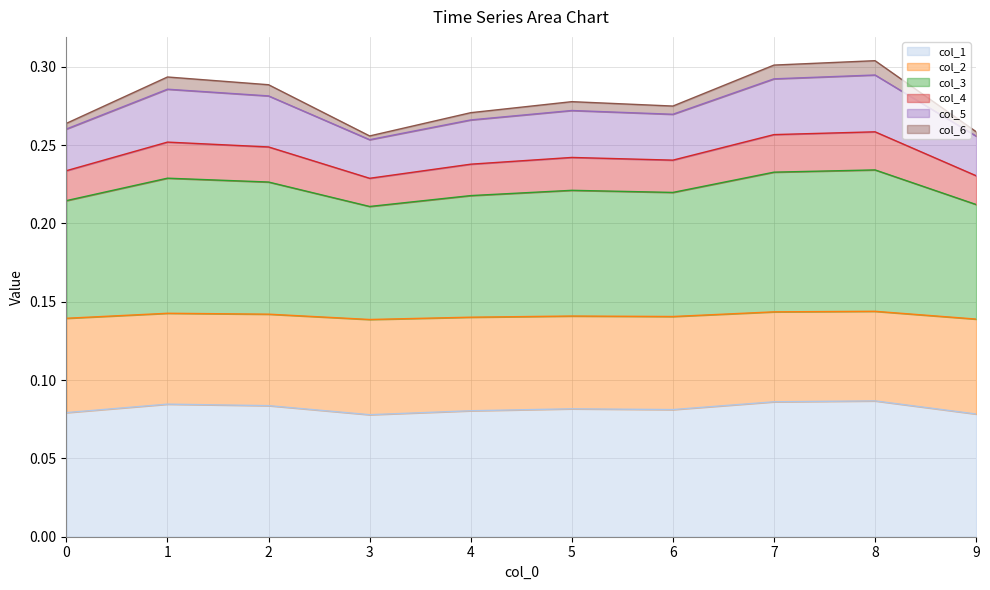

Where is col_5 nearest to the value 0?

3